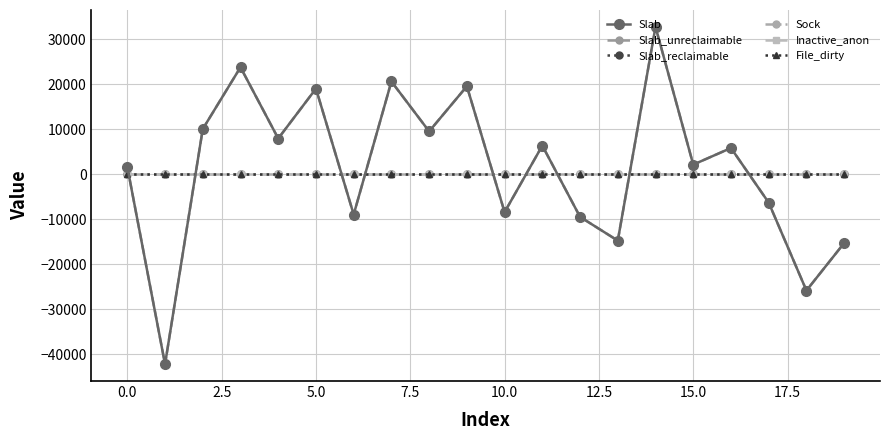

Reading left to right, extract all data points from this chart.

Slab: 1584	-42240	10032	23760	7920	19008	-8976	20592	9504	19536	-8448	6336	-9504	-14784	32736	2112	5808	-6336	-25872	-15312
Slab_unreclaimable: 1584	-42240	10032	23760	7920	19008	-8976	20592	9504	19536	-8448	6336	-9504	-14784	32736	2112	5808	-6336	-25872	-15312
Slab_reclaimable: 0	0	0	0	0	0	0	0	0	0	0	0	0	0	0	0	0	0	0	0
Sock: 0	0	0	0	0	0	0	0	0	0	0	0	0	0	0	0	0	0	0	0
Inactive_anon: 0	0	0	0	0	0	0	0	0	0	0	0	0	0	0	0	0	0	0	0
File_dirty: 0	0	0	0	0	0	0	0	0	0	0	0	0	0	0	0	0	0	0	0